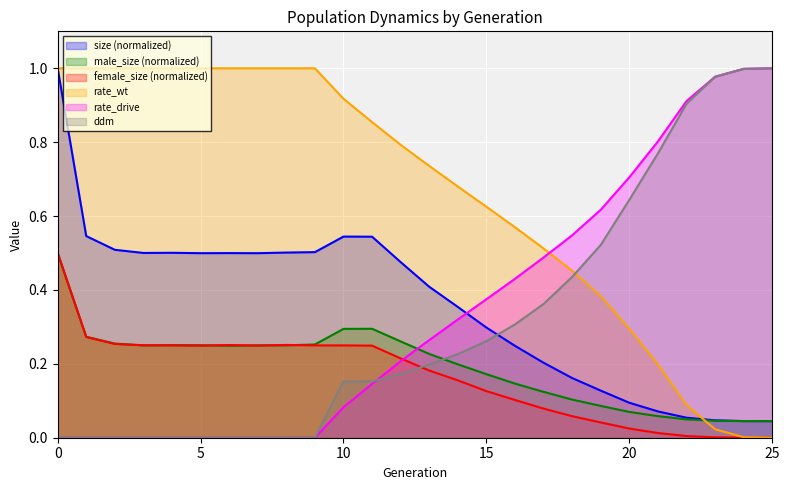

What is the sum of the female_size values at 20 and 10?

0.3